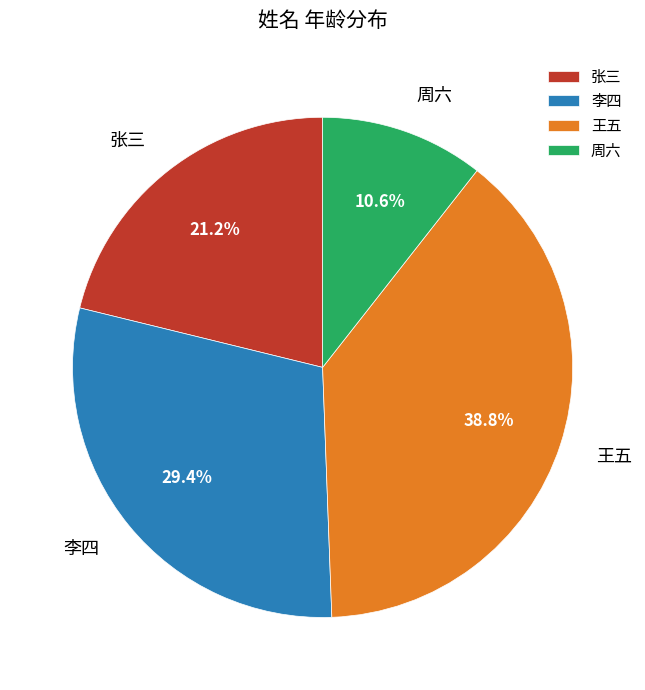

How much of the chart is everything except 周六?

89.4%